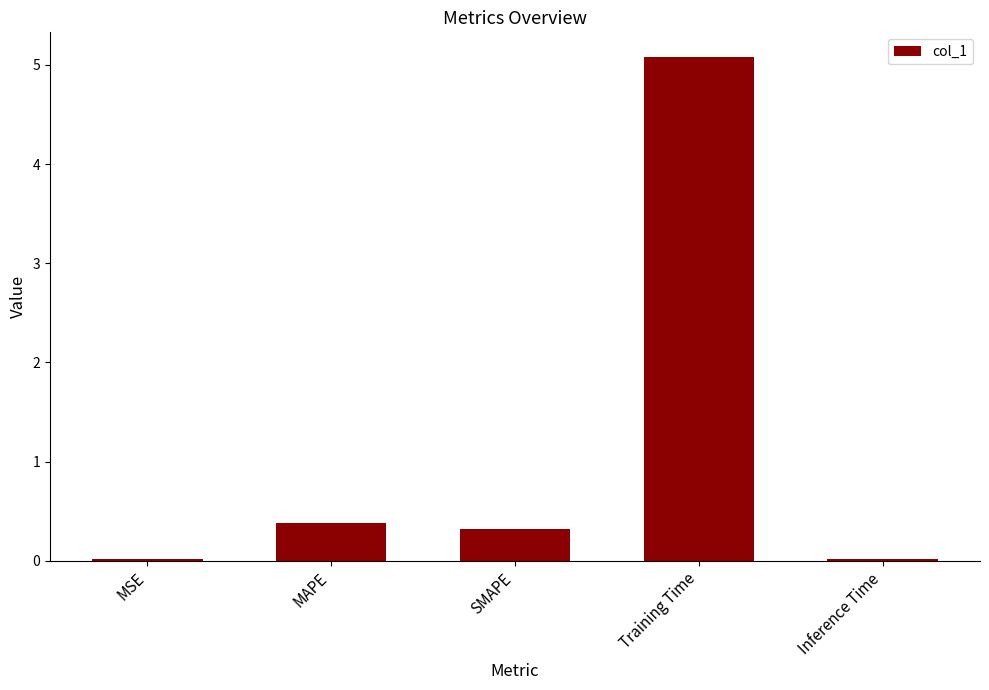

What is the sum of all values?

5.8